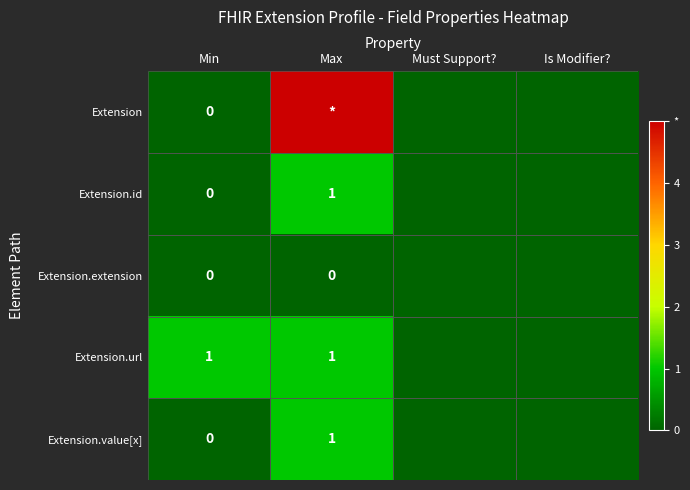

The value of Extension.url at Min is 1. True or false?

True